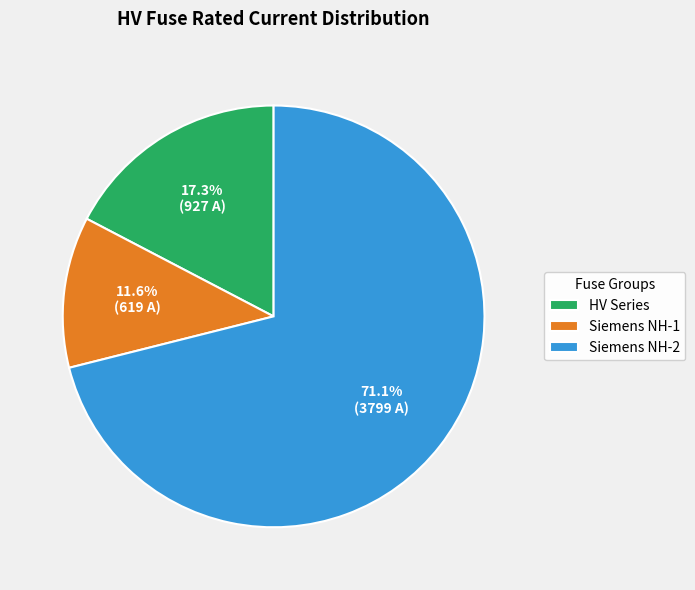

Which has a higher value, HV Series or Siemens NH-1?

HV Series